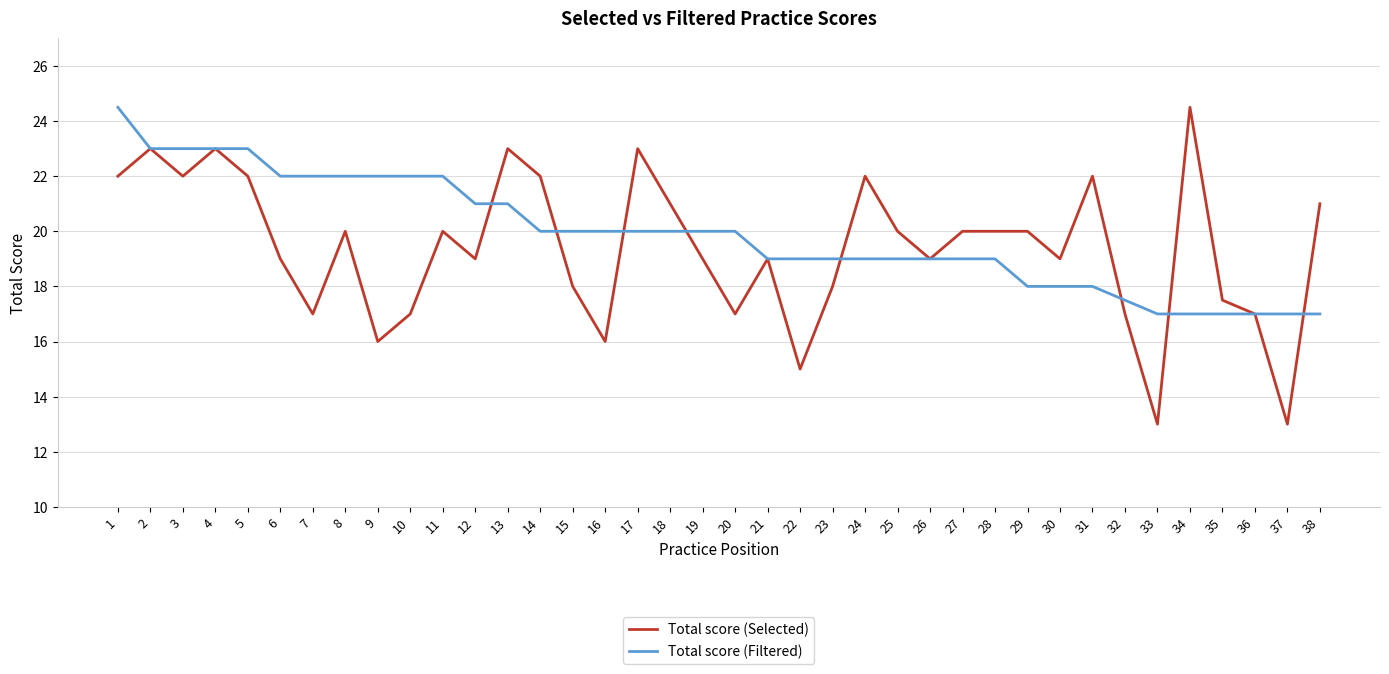

Rank the series at 13 from lowest to highest value.

Total score (Filtered), Total score (Selected)